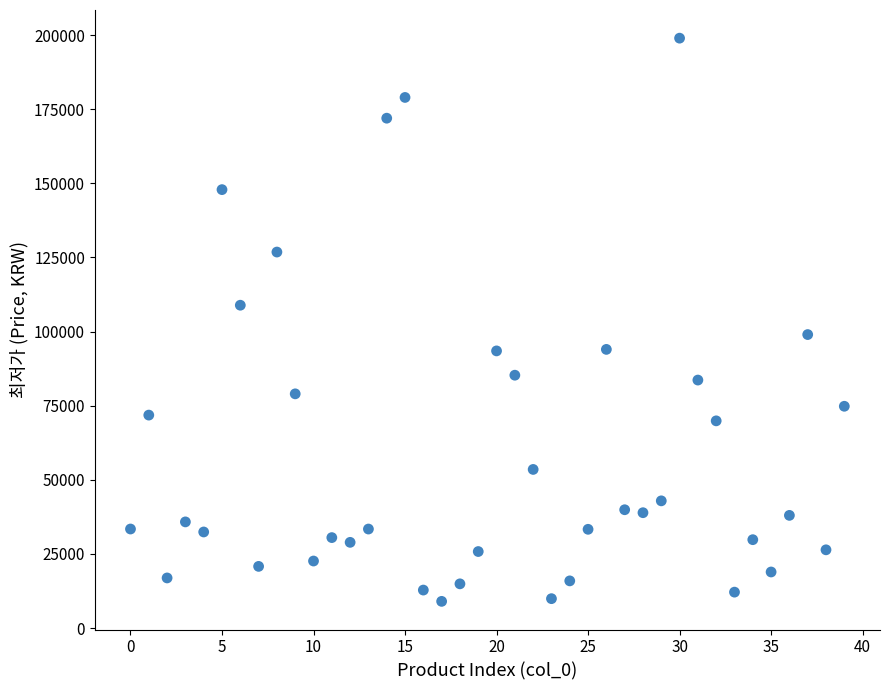

What is the range of Y values (max minus min)?

190010